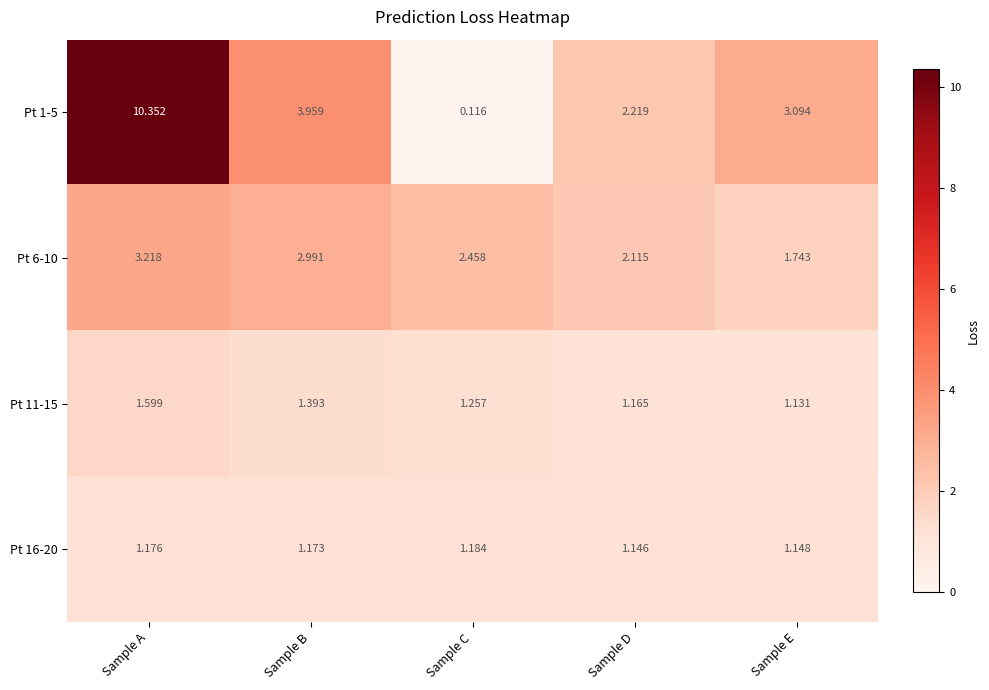

Rank the categories by Pt 1-5 value from lowest to highest.

Sample C, Sample D, Sample E, Sample B, Sample A